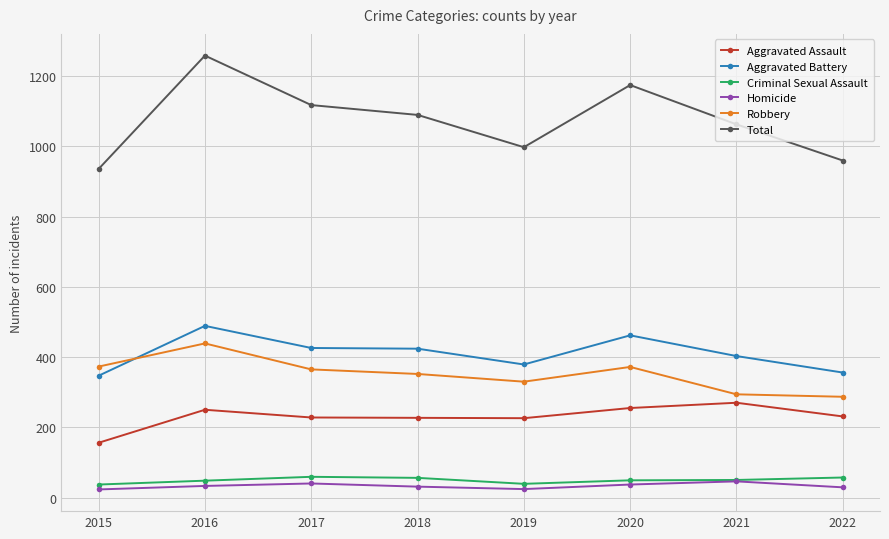

Is the value of Total at 2016 greater than the value of Aggravated Battery at 2022?

Yes